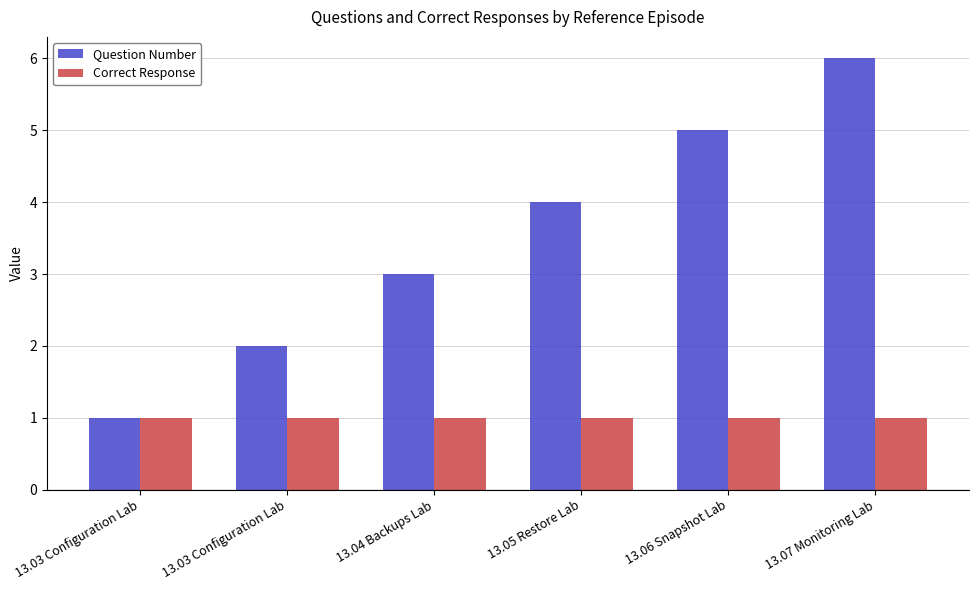

What are all the series names shown in the legend?

Question Number, Correct Response